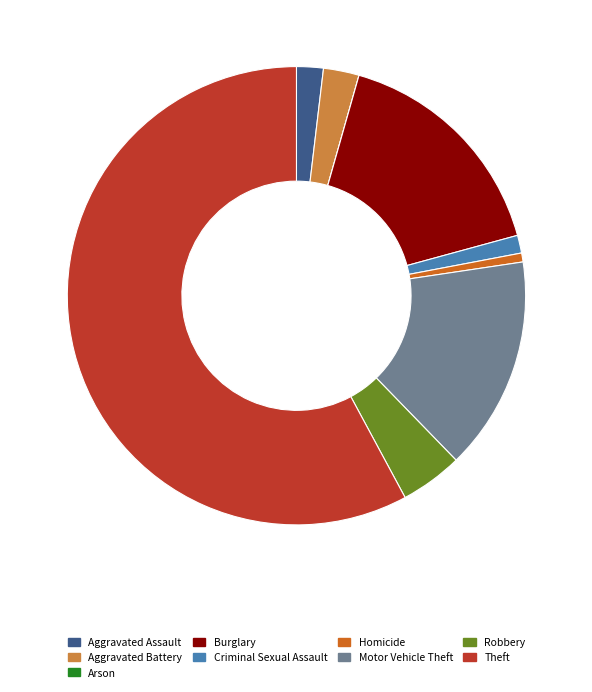

Does any single category account for the majority?

Yes